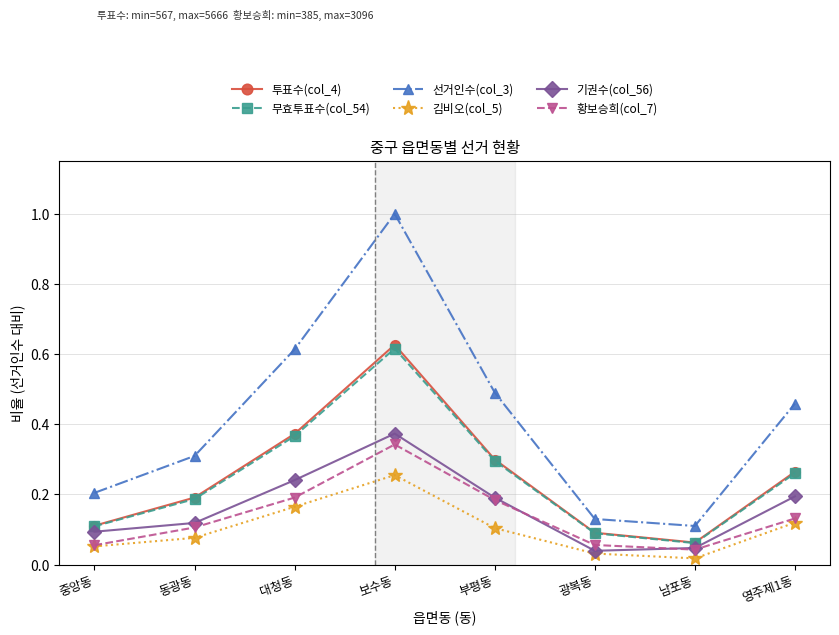

Rank the series by their maximum value, from lowest to highest.

김비오(col_5), 황보승희(col_7), 기권수(col_56), 무효투표수(col_54), 투표수(col_4), 선거인수(col_3)